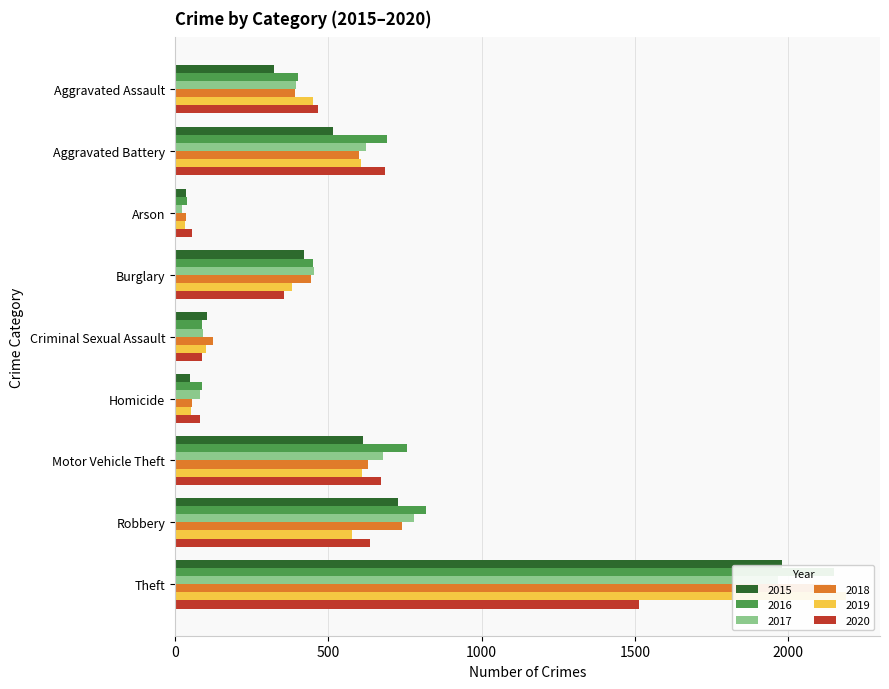

Reading left to right, transcribe all the data shown in this chart.

2015: Aggravated Assault=323	Aggravated Battery=515	Arson=35	Burglary=421	Criminal Sexual Assault=105	Homicide=50	Motor Vehicle Theft=614	Robbery=726	Theft=1981
2016: Aggravated Assault=402	Aggravated Battery=691	Arson=40	Burglary=451	Criminal Sexual Assault=87	Homicide=87	Motor Vehicle Theft=756	Robbery=819	Theft=2148
2017: Aggravated Assault=396	Aggravated Battery=623	Arson=23	Burglary=453	Criminal Sexual Assault=91	Homicide=82	Motor Vehicle Theft=680	Robbery=780	Theft=1968
2018: Aggravated Assault=392	Aggravated Battery=600	Arson=37	Burglary=443	Criminal Sexual Assault=123	Homicide=56	Motor Vehicle Theft=631	Robbery=741	Theft=2140
2019: Aggravated Assault=452	Aggravated Battery=608	Arson=32	Burglary=383	Criminal Sexual Assault=102	Homicide=53	Motor Vehicle Theft=611	Robbery=577	Theft=2190
2020: Aggravated Assault=466	Aggravated Battery=686	Arson=55	Burglary=357	Criminal Sexual Assault=89	Homicide=81	Motor Vehicle Theft=673	Robbery=637	Theft=1512